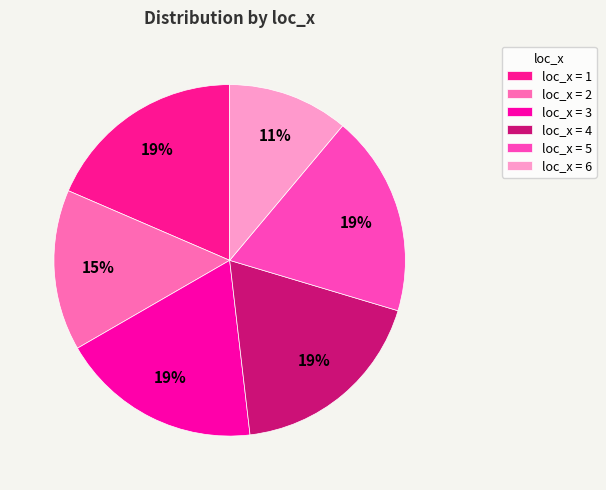

Count the number of slices in the pie.

6